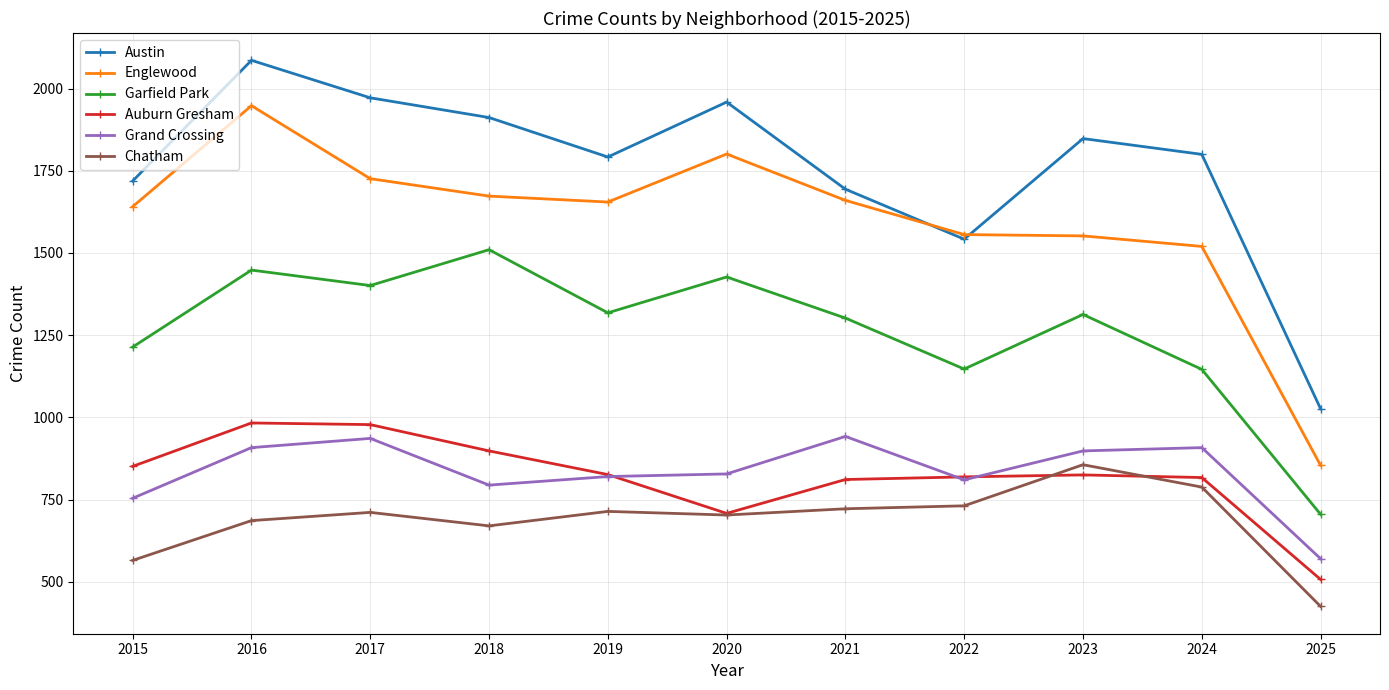

True or false: Grand Crossing has a value of 1342 at 2020.

False